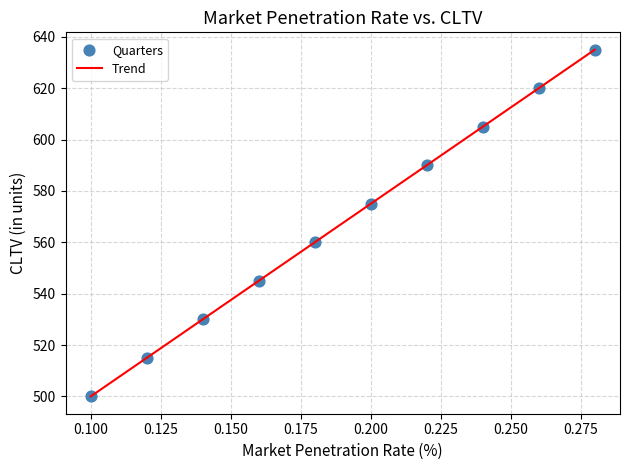

What is the difference between the maximum and minimum values?

135.0